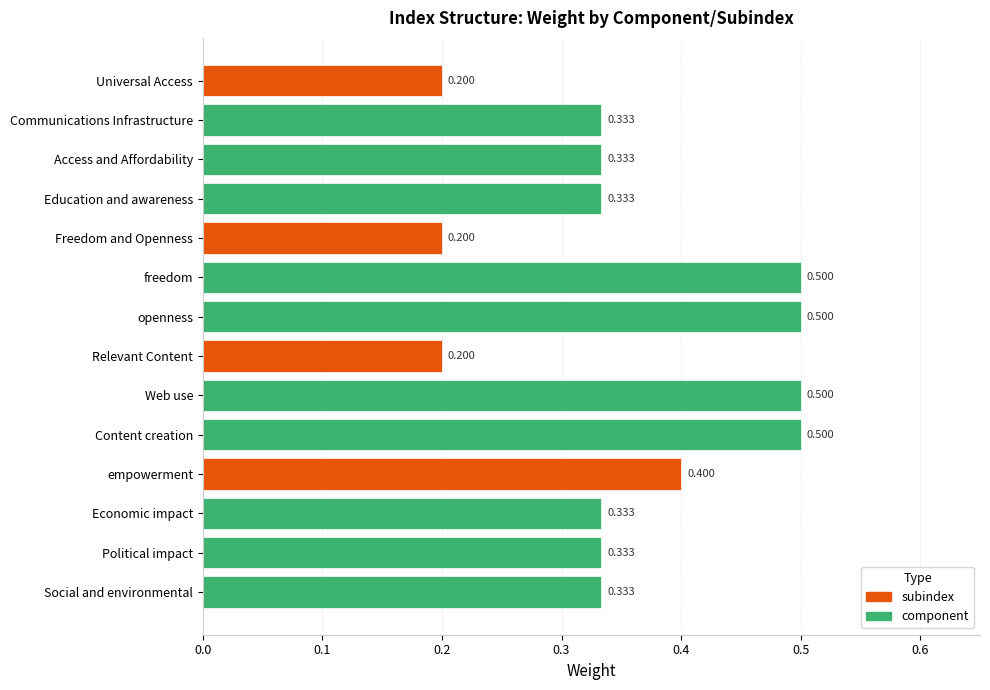

What is the change in value from Communications Infrastructure to Web use?

+0.2